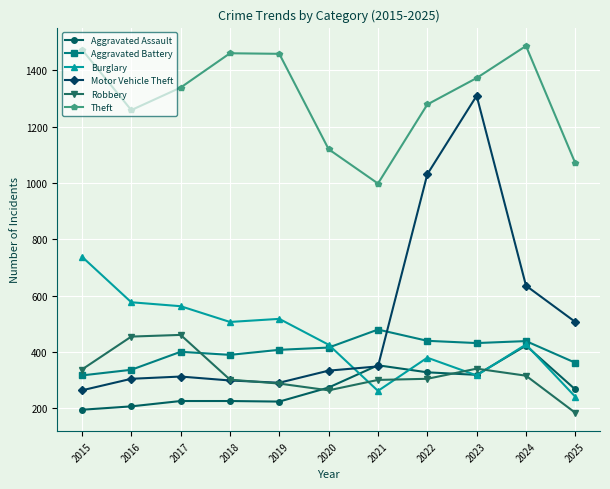

What is the value of the Aggravated Assault point at the 1st from the left?

194